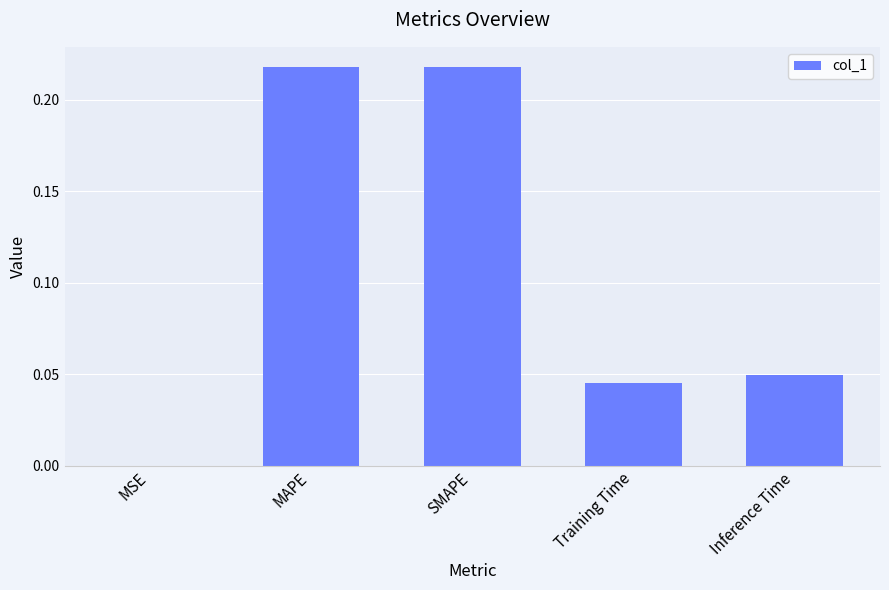

The chart shows a value of 0.1 at MAPE. True or false?

False